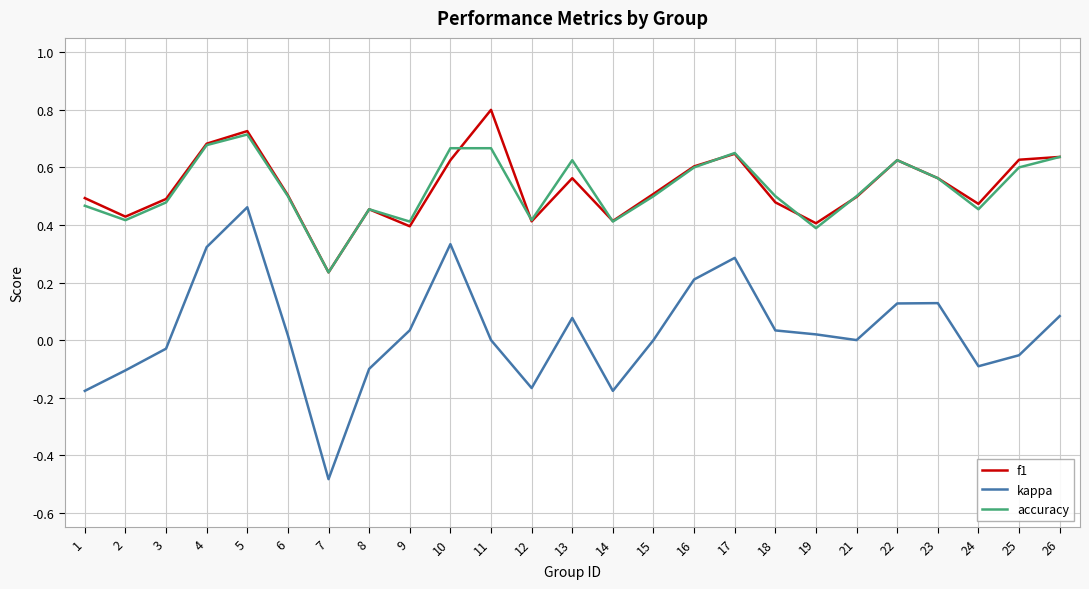

Is the value of accuracy at 2 greater than the value of f1 at 17?

No